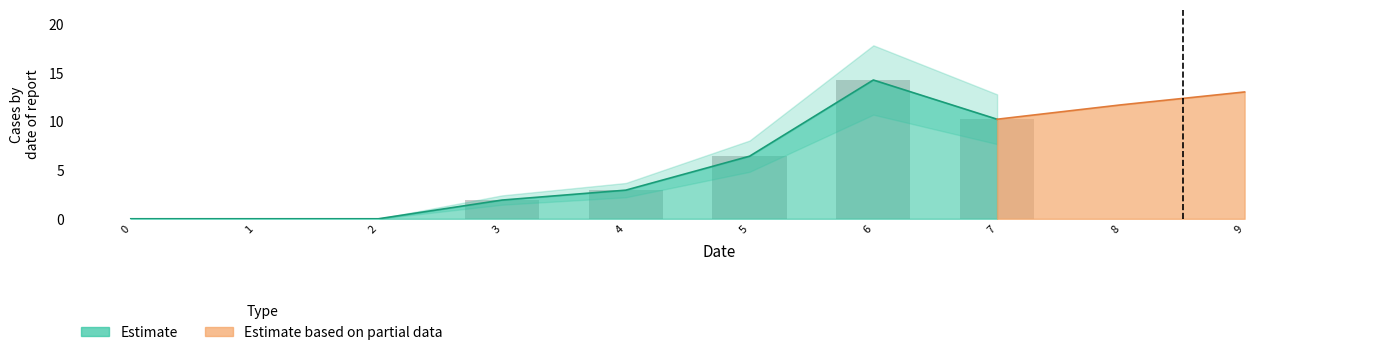

Reading left to right, list all the values displayed in this chart.

col_1: 0.0	0.0	0.0	1.9	2.9	6.4	14.3	10.2	11.7	13.0
col_2: 0.0	0.0	0.0	0.0	0.0	0.0	0.0	0.0	0.0	0.0
col_3: 0.0	0.0	0.0	0.0	0.0	0.0	0.0	0.0	0.0	0.0
col_4: 0.0	0.0	0.0	0.0	0.0	0.0	0.0	0.0	0.0	0.0
col_5: 0.0	0.0	0.0	0.0	0.0	0.0	0.0	0.0	0.0	0.0
col_6: 0.0	0.0	0.0	0.0	0.0	0.0	0.0	0.0	0.0	0.0